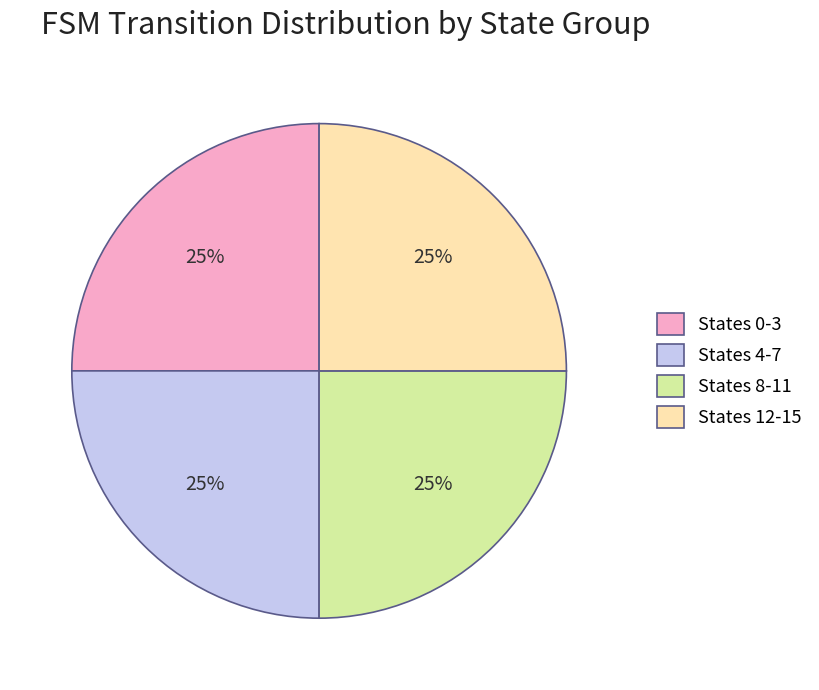

To the nearest percent, what is the combined percentage of States 4-7 and States 0-3?

50%